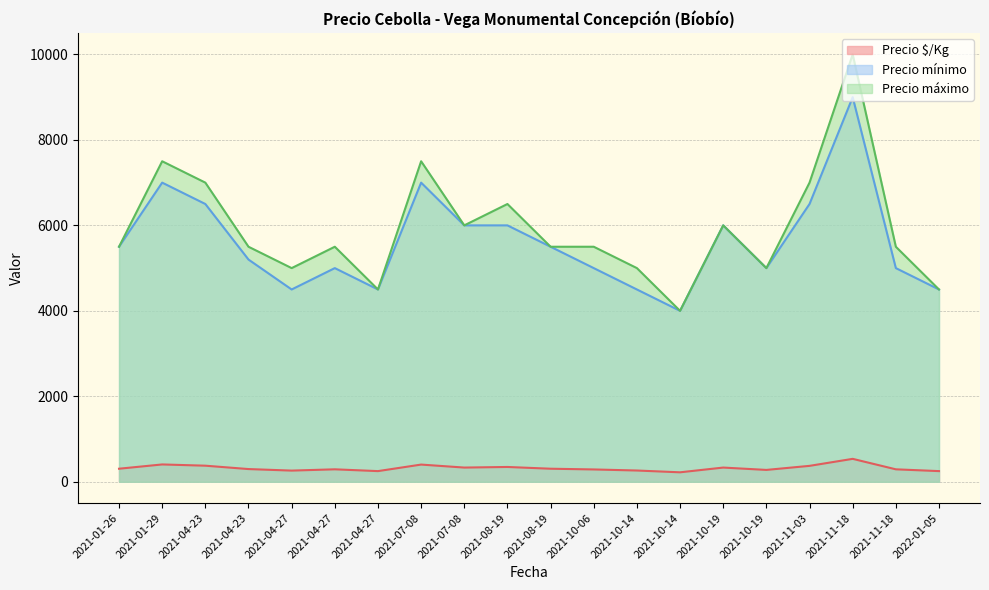

Is it true that Precio $/Kg equals 366 at 2021-10-19?

False